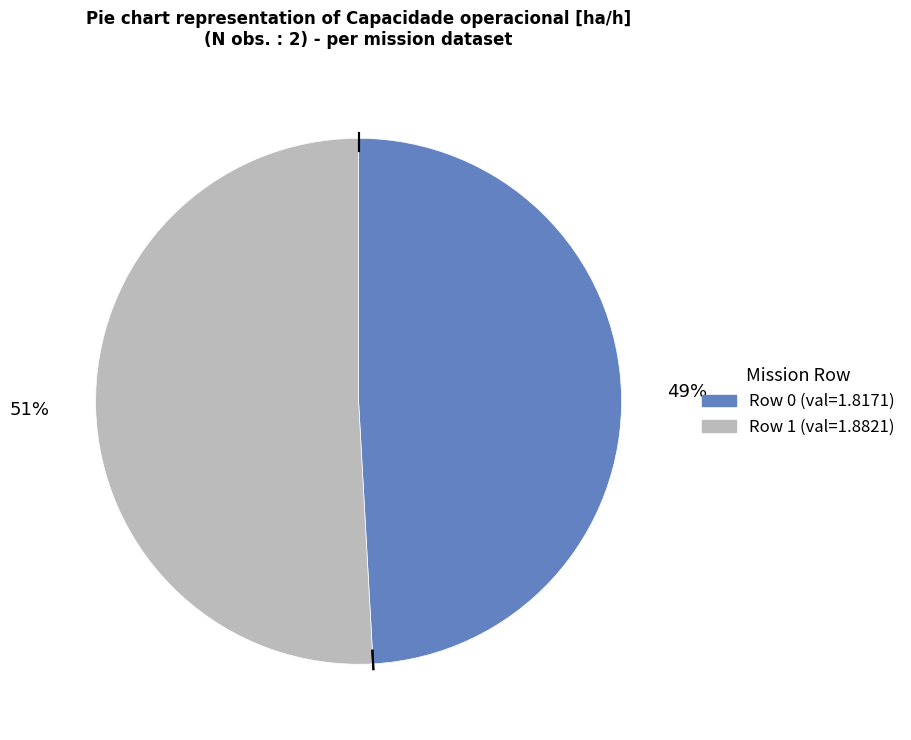

Is there any slice that represents more than half of the pie?

Yes